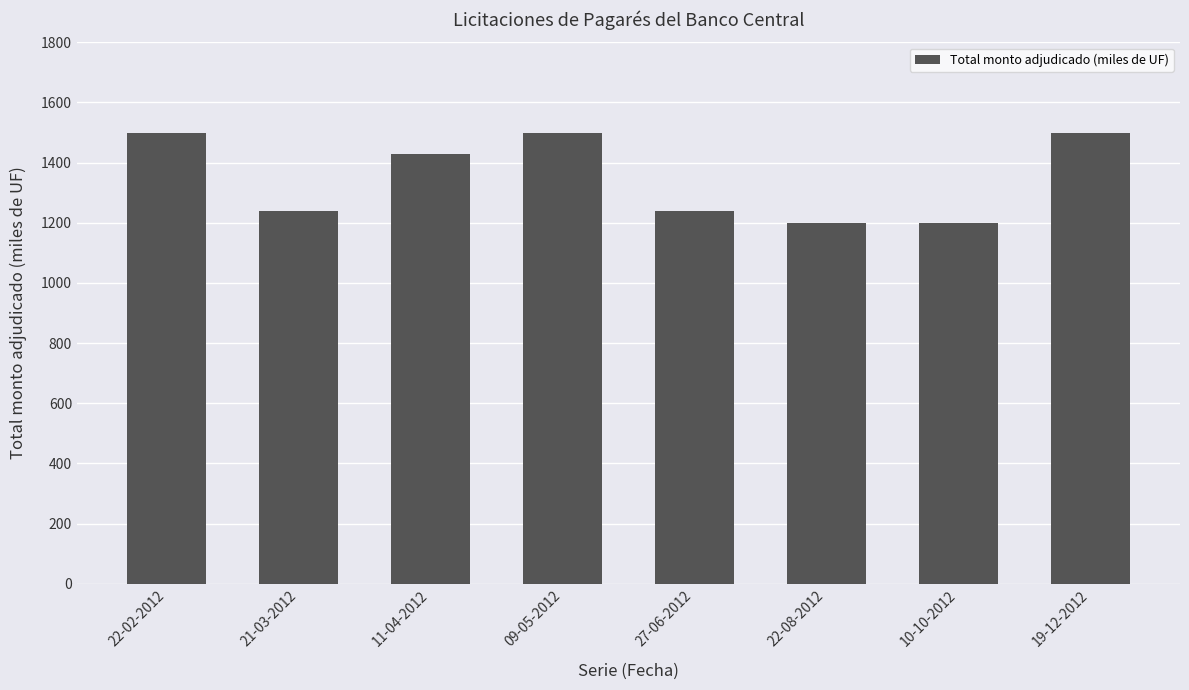

What position from the left is 21-03-2012?

2